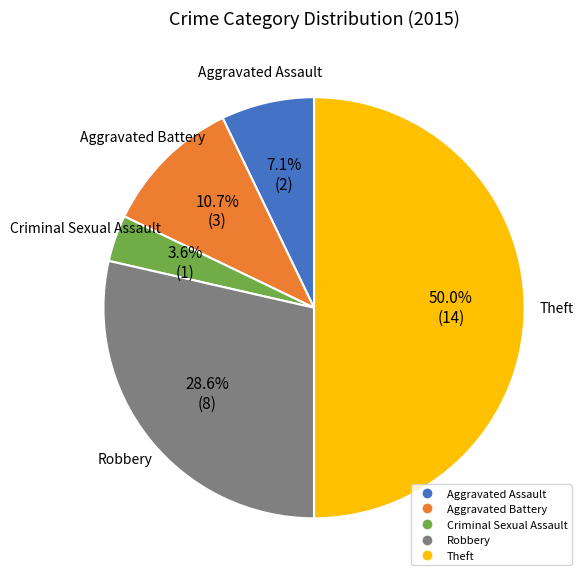

What percentage do Robbery and Aggravated Assault together represent?

35.7%